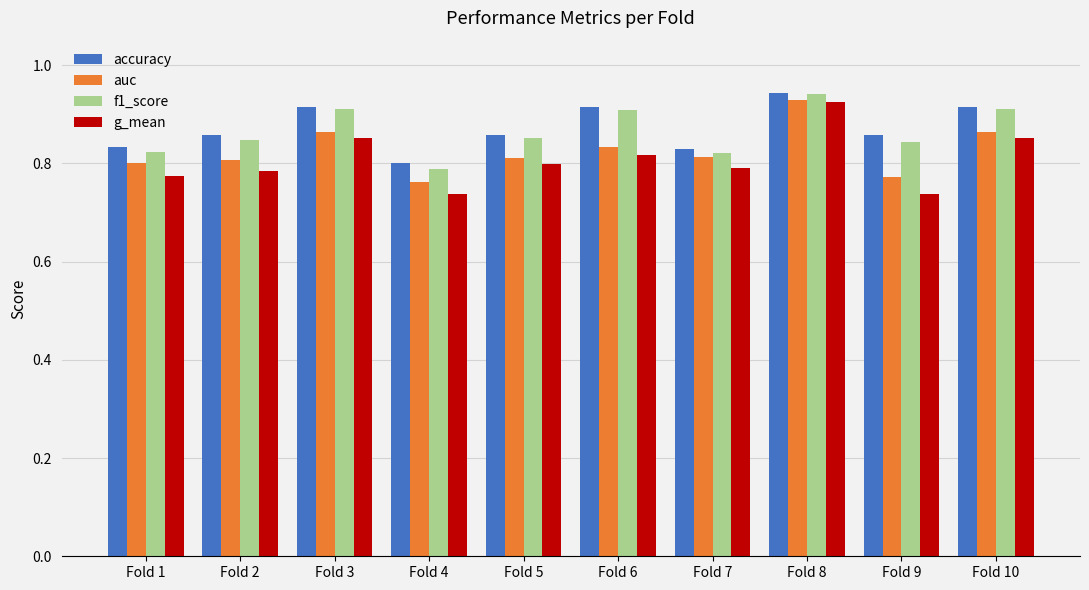

Which series has the widest spread of values?

g_mean